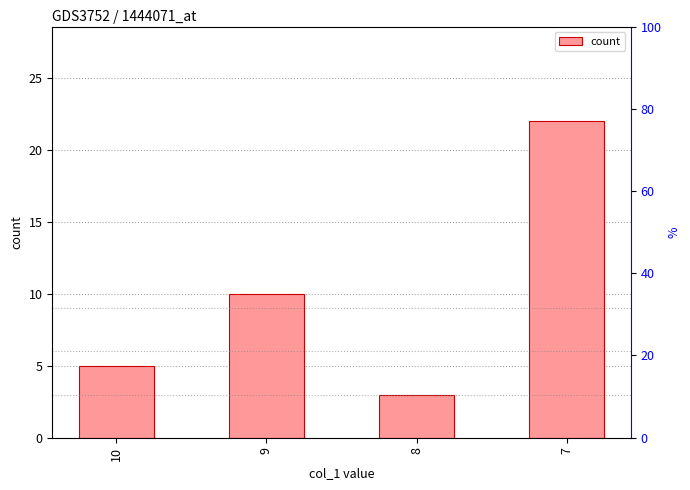

Reading right to left, what are all the values shown in this chart?

7=22	8=3	9=10	10=5